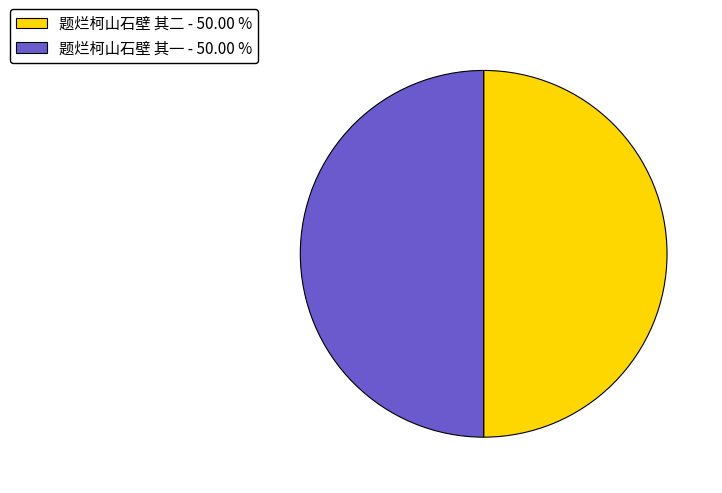

Approximately how many times larger is the value at 题烂柯山石壁 其一 - 50.00 % compared to 题烂柯山石壁 其二 - 50.00 %?

1.0